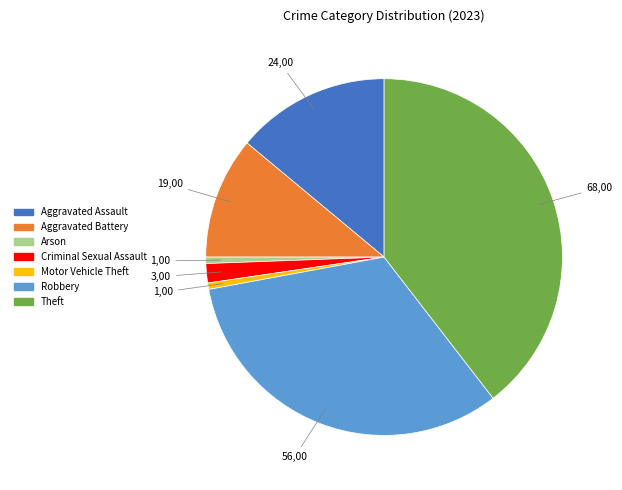

True or false: Aggravated Assault accounts for 14% of the total.

True